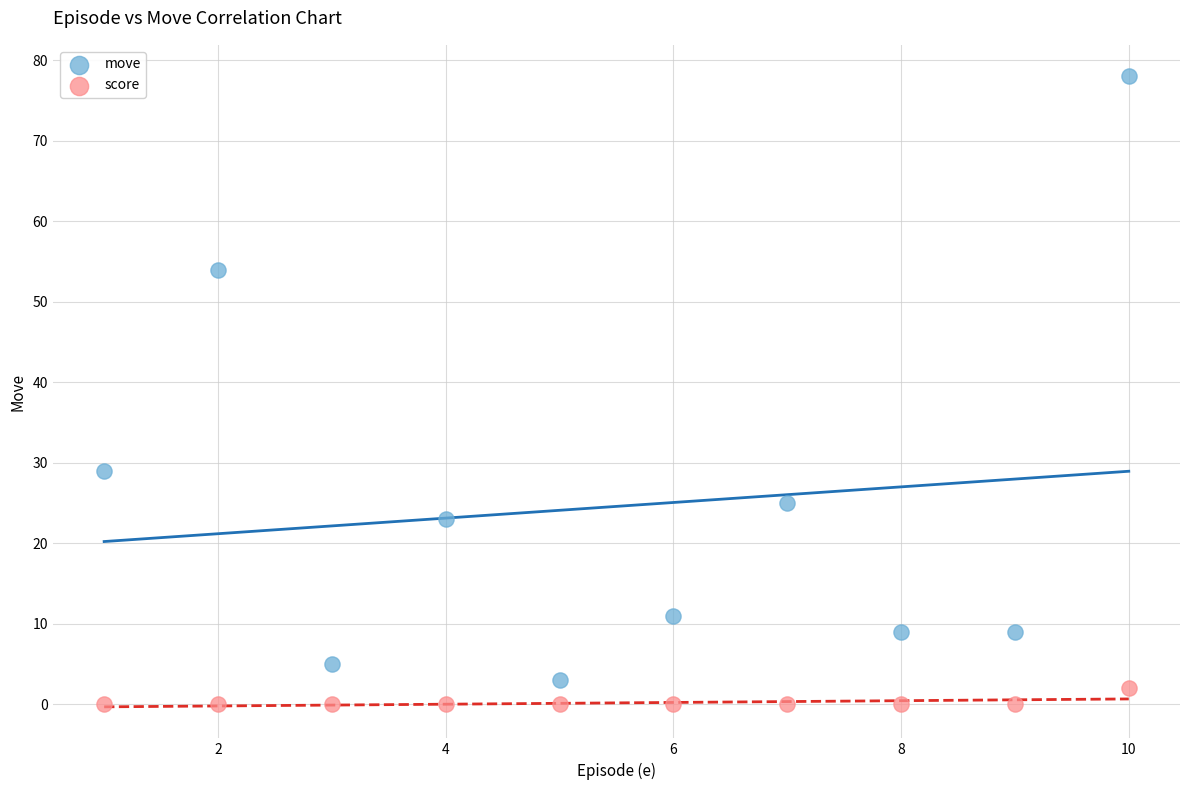

What are all the series names shown in the legend?

move, score